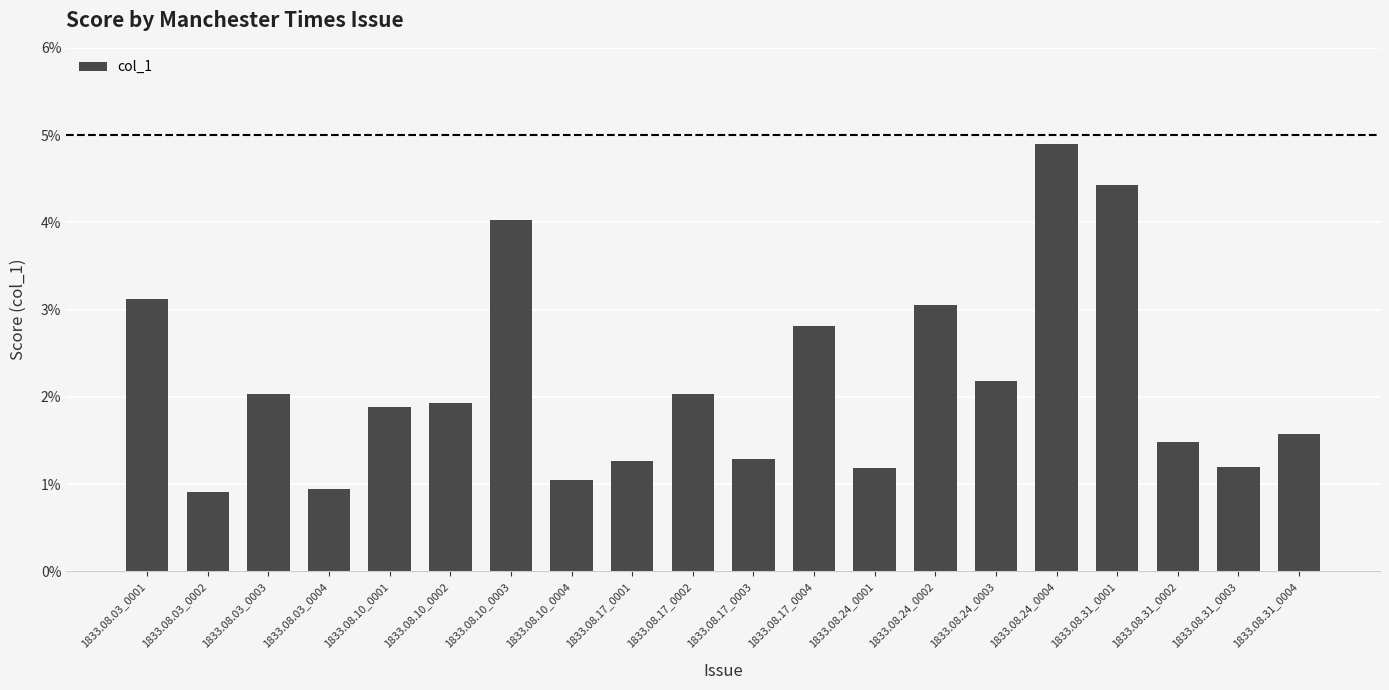

Rank the categories by value from highest to lowest.

1833.08.24_0004, 1833.08.31_0001, 1833.08.10_0003, 1833.08.03_0001, 1833.08.24_0002, 1833.08.17_0004, 1833.08.24_0003, 1833.08.17_0002, 1833.08.03_0003, 1833.08.10_0002, 1833.08.10_0001, 1833.08.31_0004, 1833.08.31_0002, 1833.08.17_0003, 1833.08.17_0001, 1833.08.31_0003, 1833.08.24_0001, 1833.08.10_0004, 1833.08.03_0004, 1833.08.03_0002